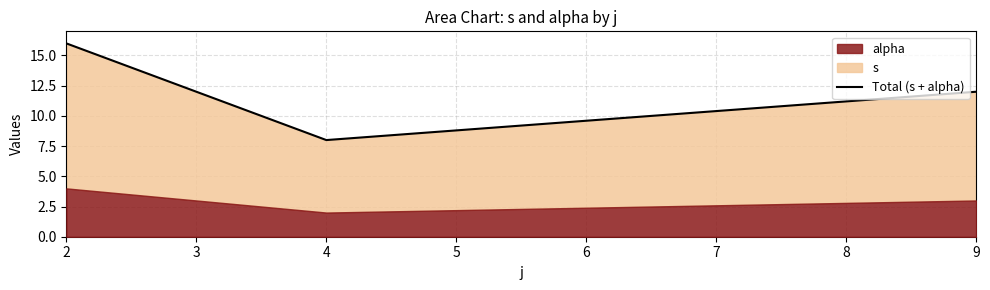

Is it true that the value at 4 is 10?

False